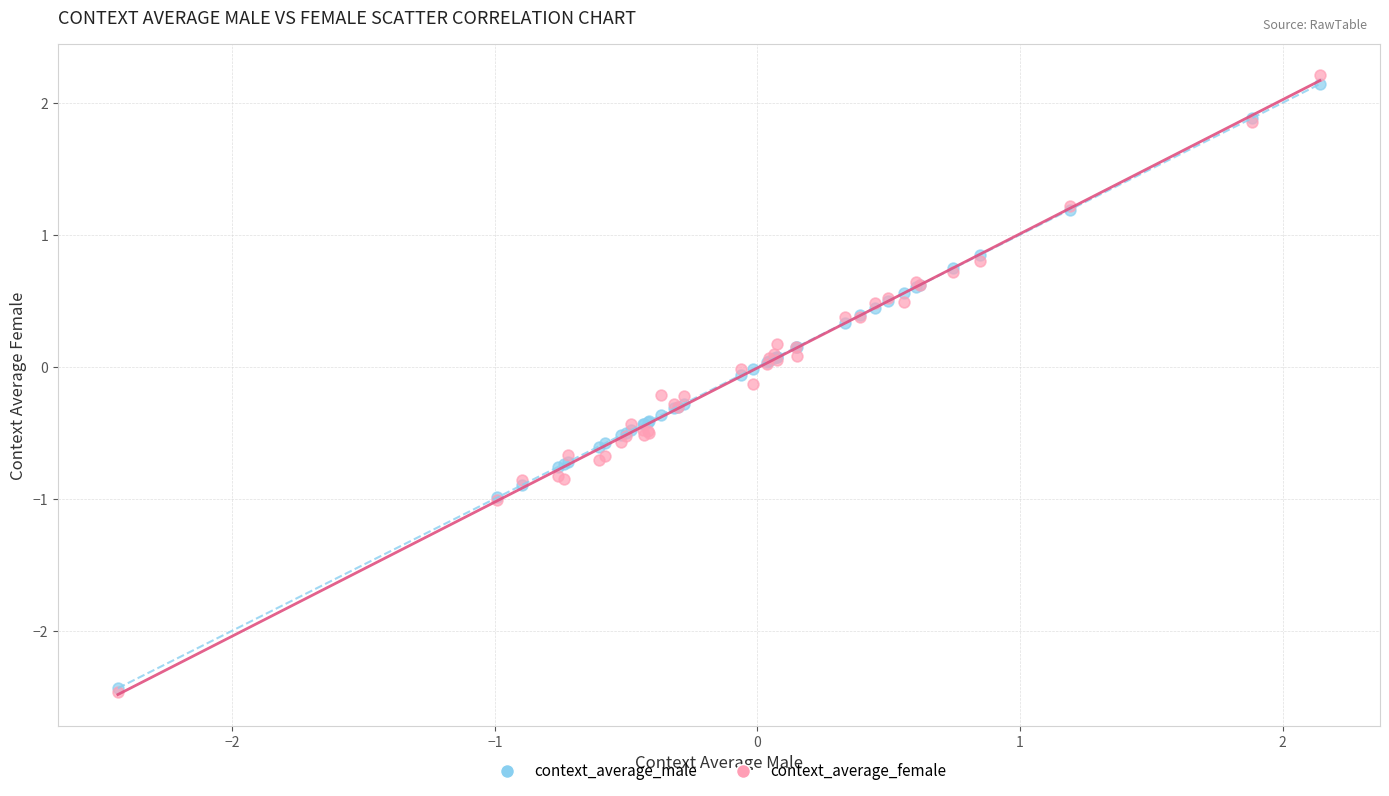

What are all the series names shown in the legend?

context_average_male, context_average_female